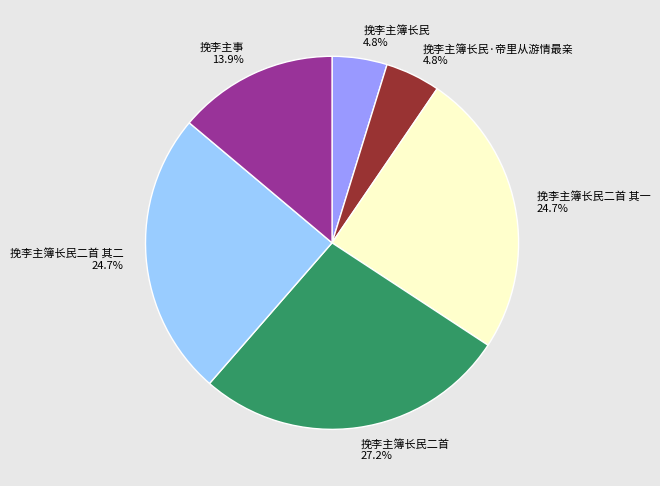

Is there any slice that represents more than half of the pie?

No